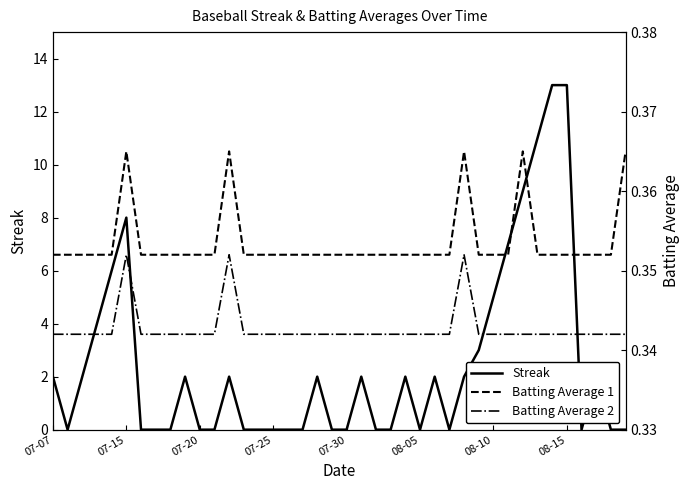

True or false: Streak has a value of 5 at 07-20.

False